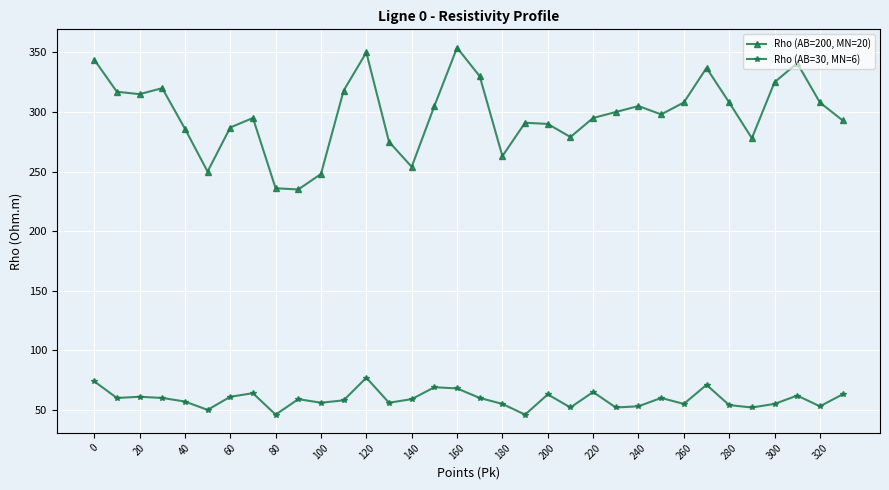

Does the chart display data point markers on the line(s)?

Yes